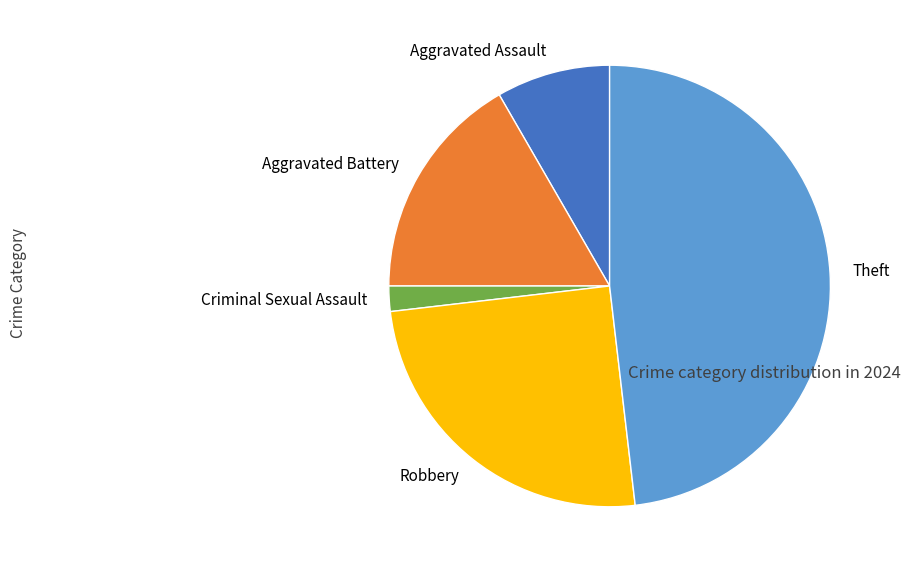

Do Aggravated Assault and Theft together represent more than half of the pie?

Yes